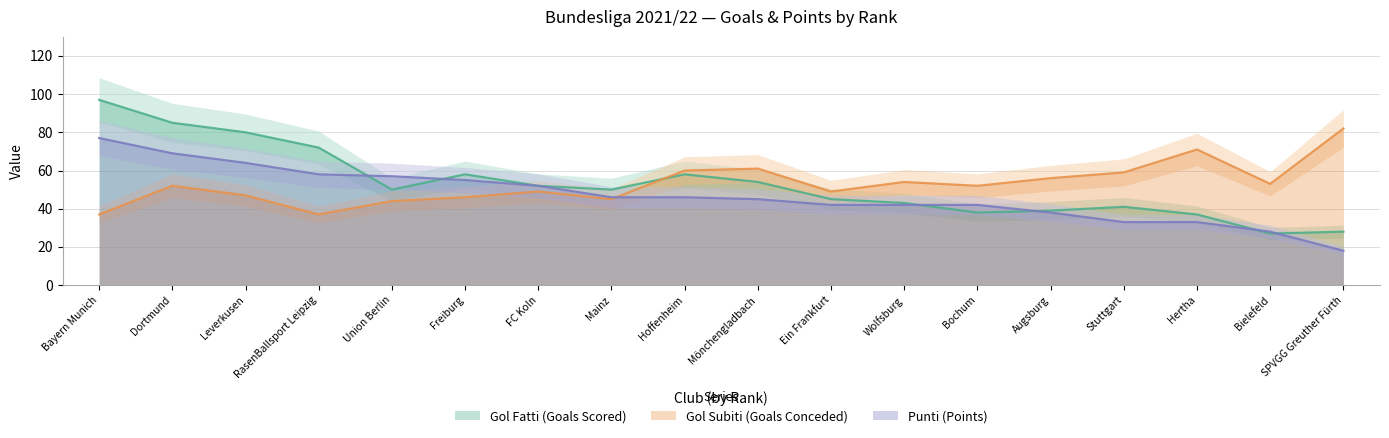

What is the greatest value displayed?

97